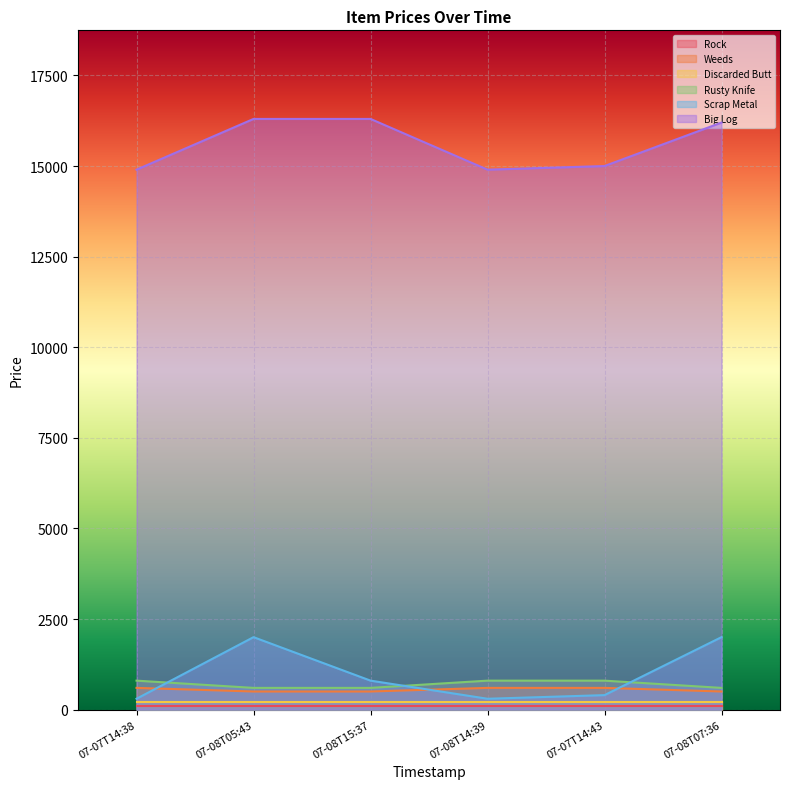

Between 07-07T14:38 and 07-08T05:43, which series saw the biggest shift?

Scrap Metal